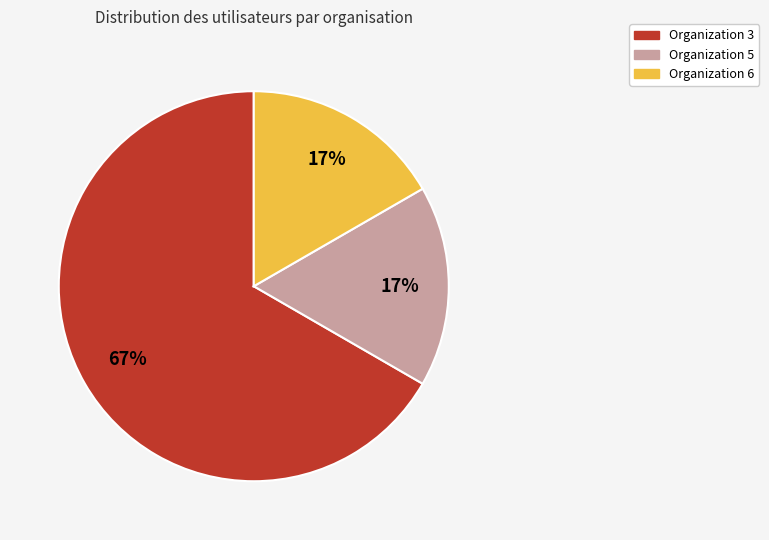

Is there a majority slice in this chart?

Yes